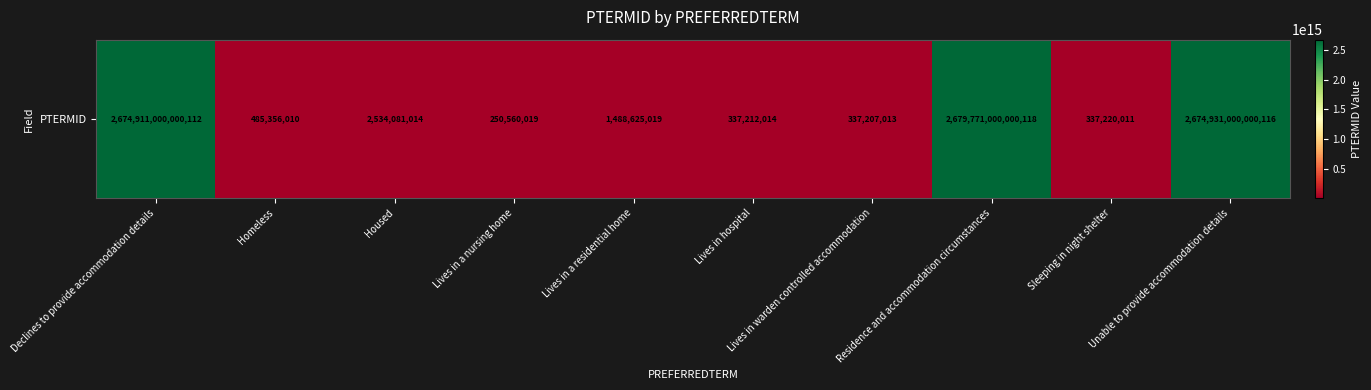

List the labels in order of value, smallest first.

Lives in a nursing home, Lives in warden controlled accommodation, Lives in hospital, Sleeping in night shelter, Homeless, Lives in a residential home, Housed, Declines to provide accommodation details, Unable to provide accommodation details, Residence and accommodation circumstances